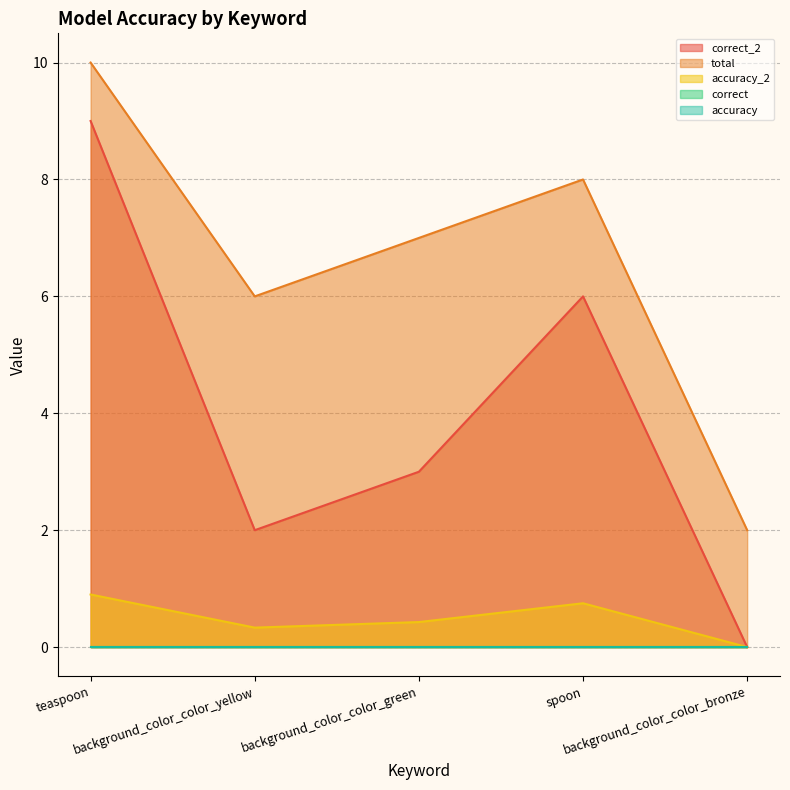

Between background_color_color_yellow and background_color_color_green, which series saw the biggest shift?

correct_2